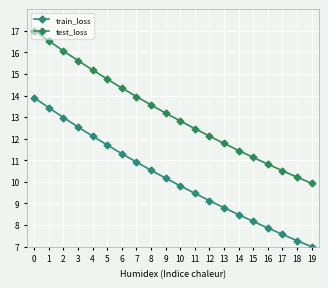

The value of train_loss at 1 is 13.4. True or false?

True